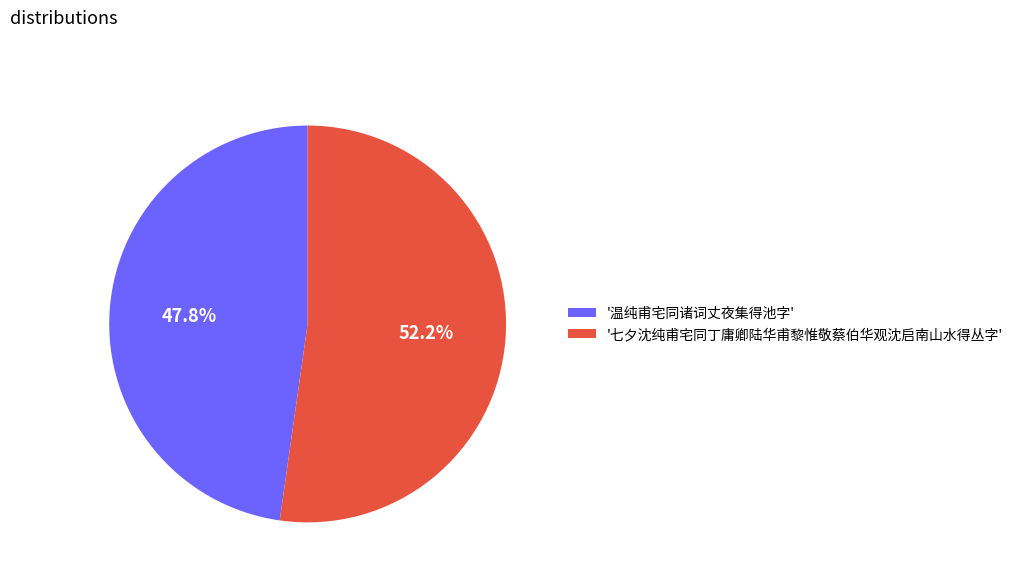

To the nearest percent, what is the average slice percentage?

50%